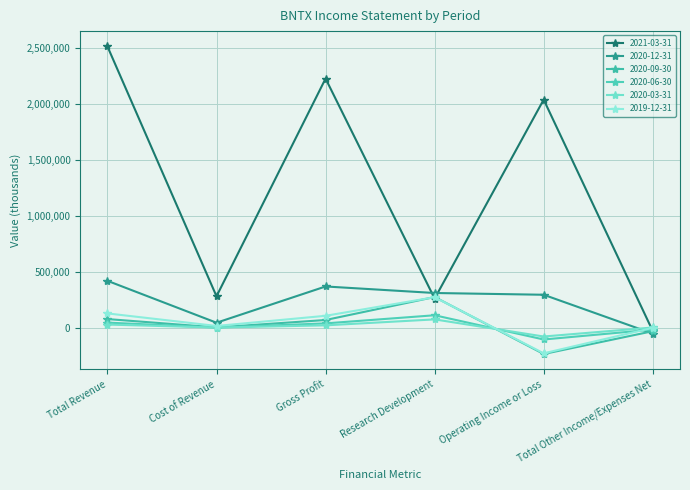

What is the total value across all series at Gross Profit?

2853800